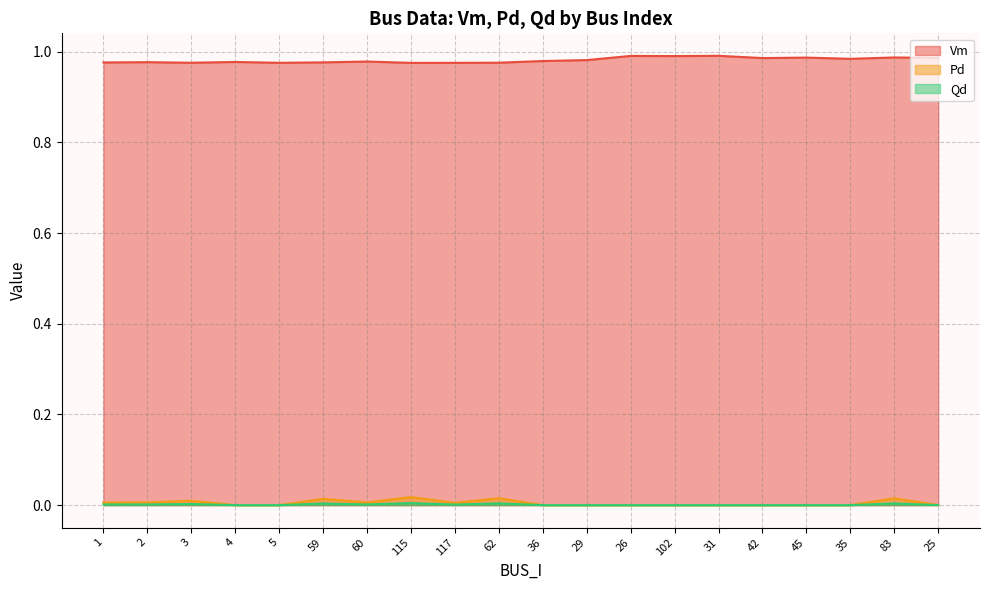

At 5, list the series in order from smallest to largest.

Pd, Qd, Vm